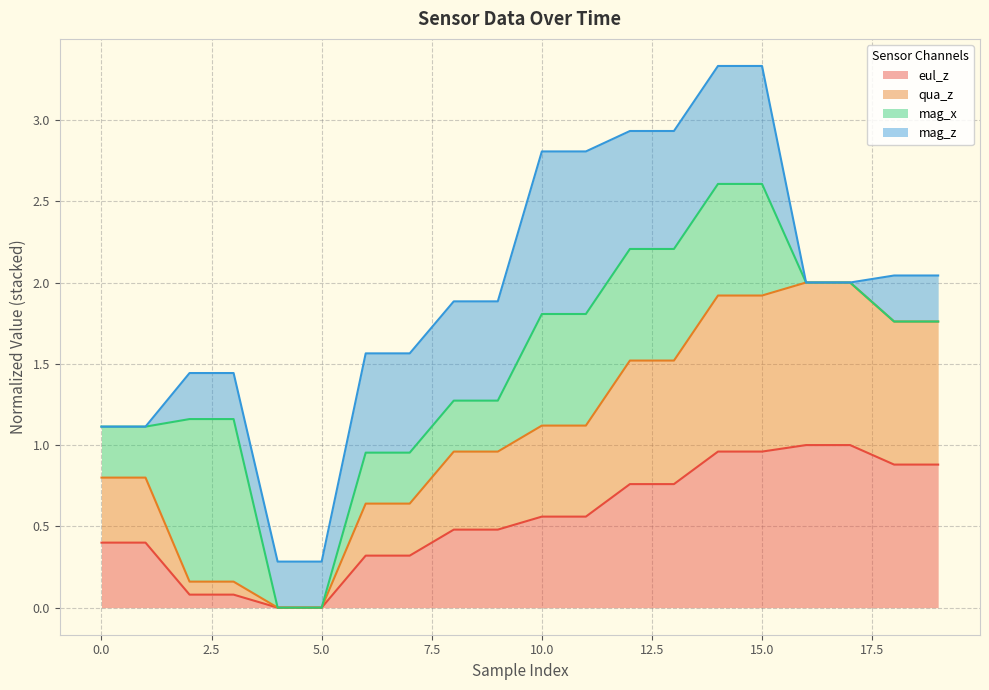

What is the total value across all series at 0.0?

1.1